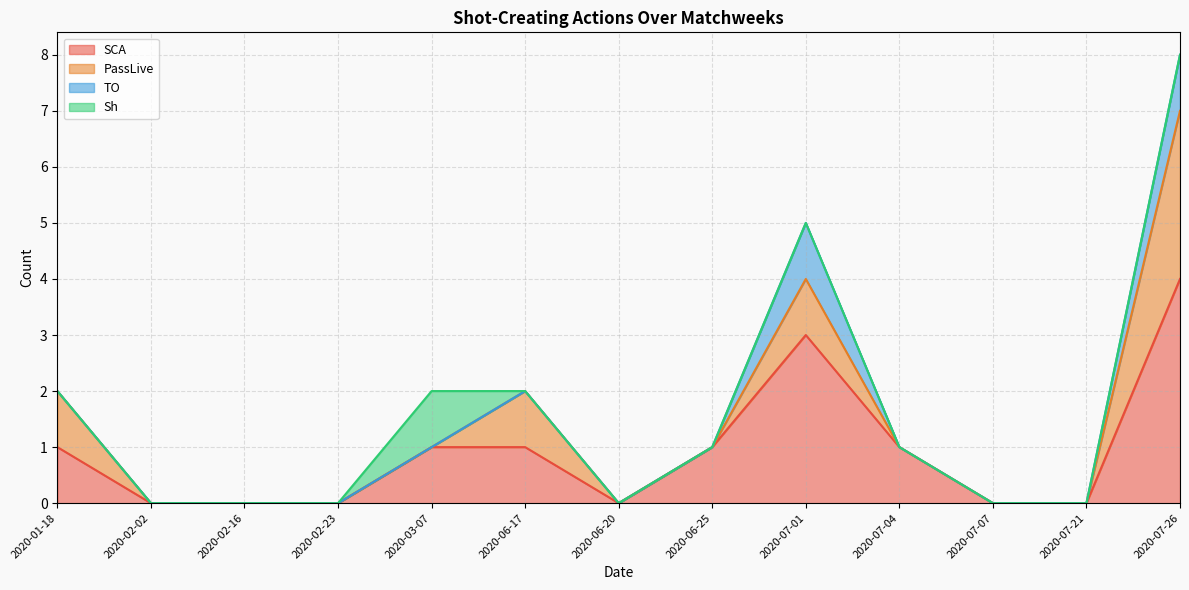

What is the difference between the maximum and minimum values in the SCA series?

4